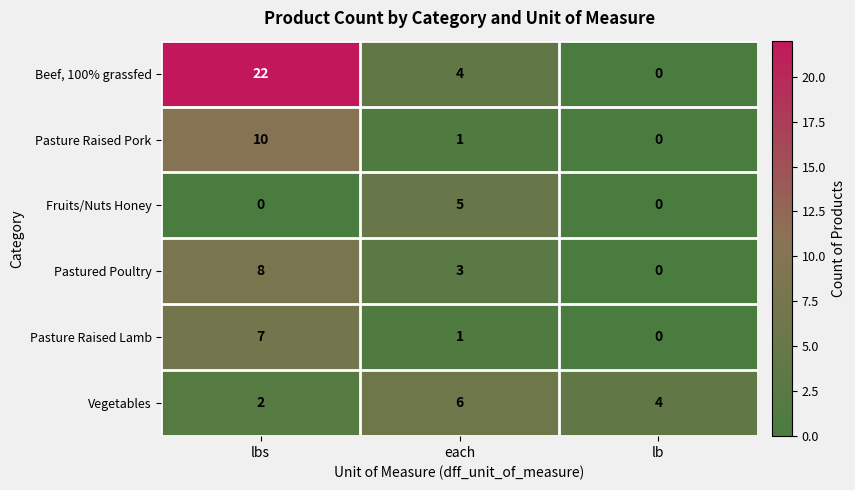

Rank the series by their maximum value, from lowest to highest.

Fruits/Nuts Honey, Vegetables, Pasture Raised Lamb, Pastured Poultry, Pasture Raised Pork, Beef, 100% grassfed